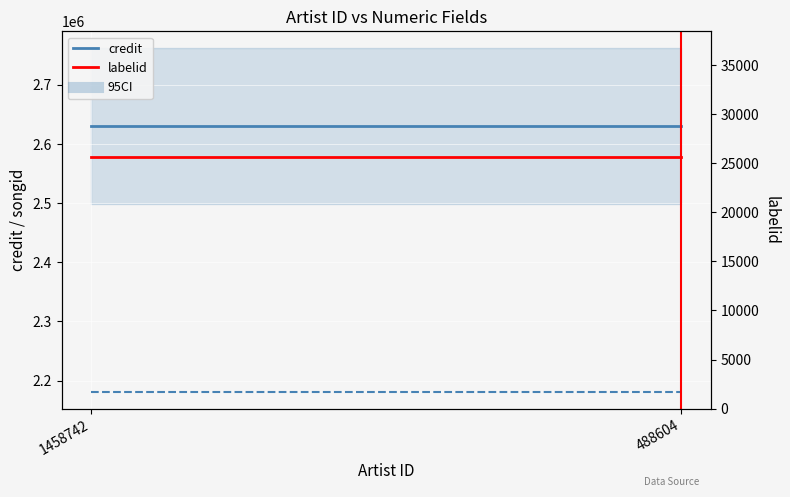

The value of labelid at 1458742 is 25626. True or false?

True